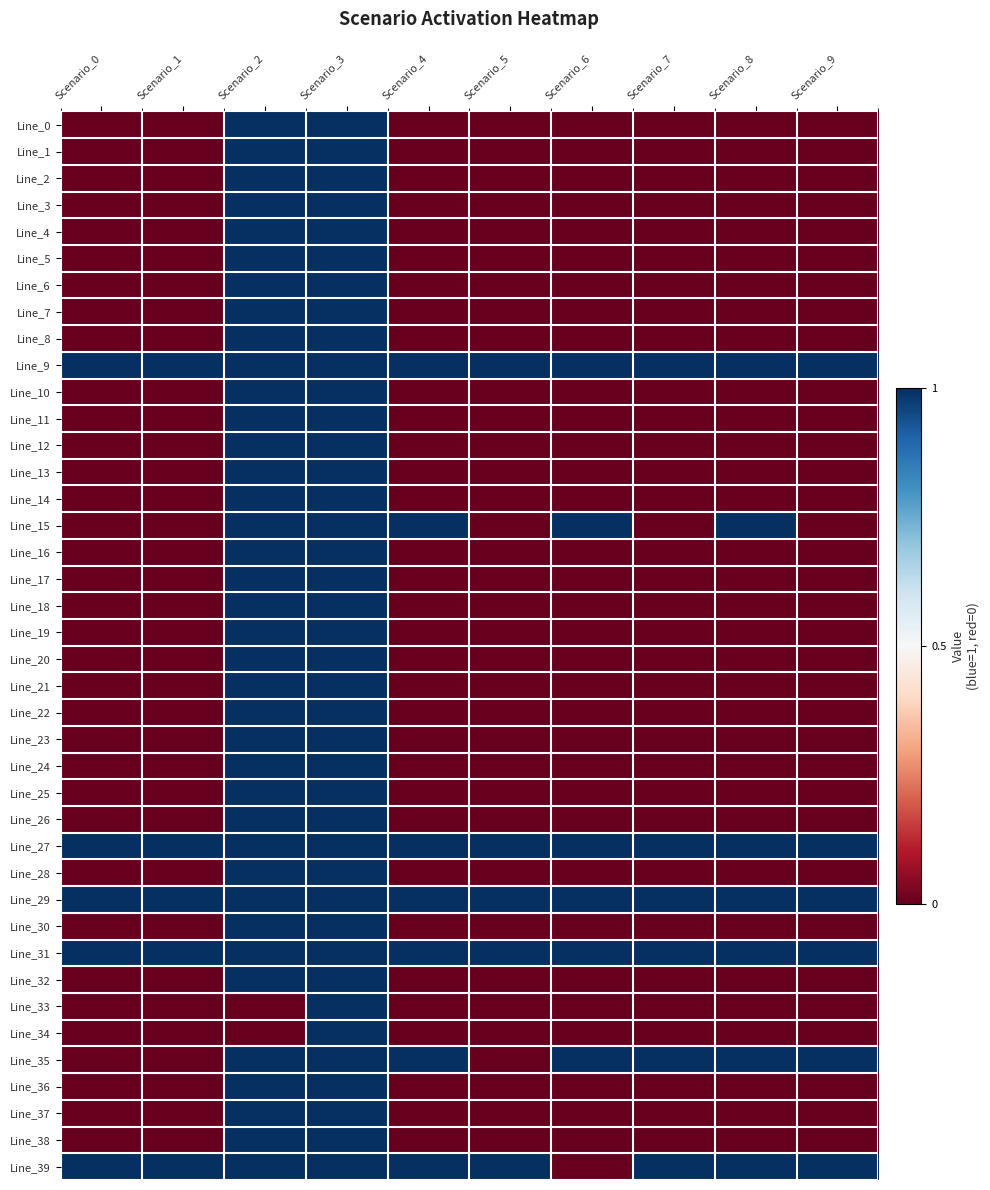

Which series has the widest spread of values?

Line_0